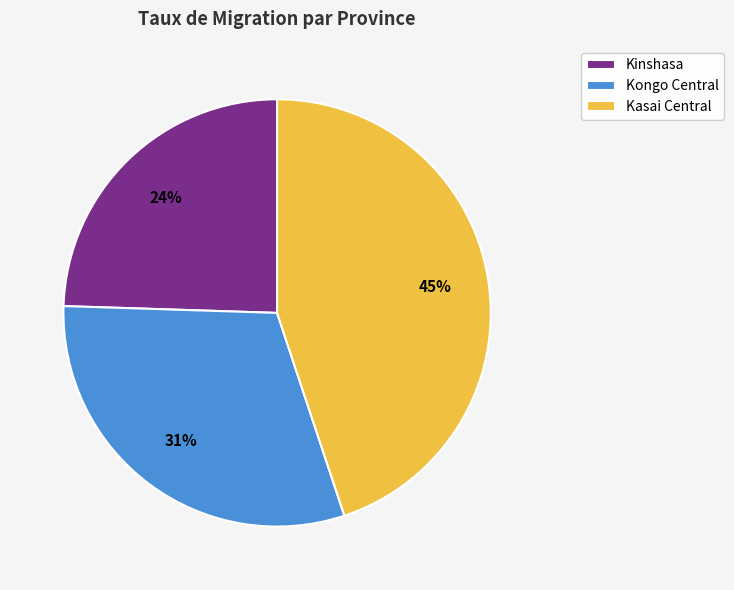

To the nearest percent, what is the combined percentage of Kasai Central and Kongo Central?

76%